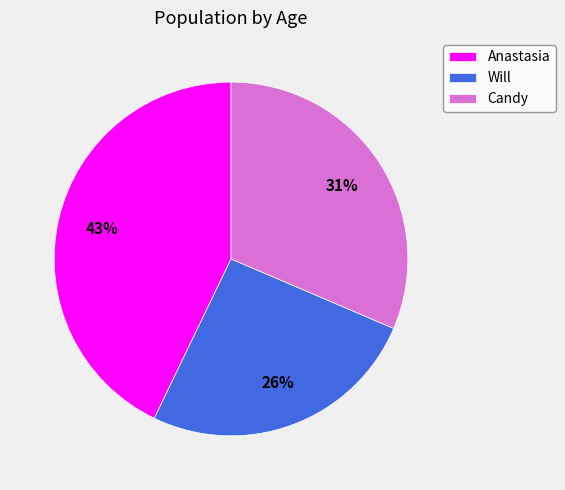

To the nearest percent, what percentage of the pie is Anastasia?

43%